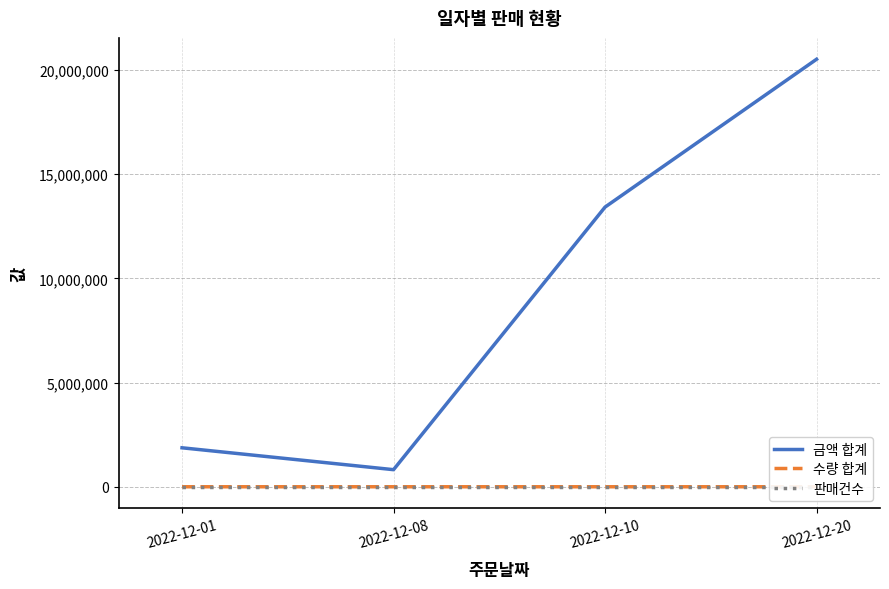

Which series has the largest range (max minus min)?

금액 합계